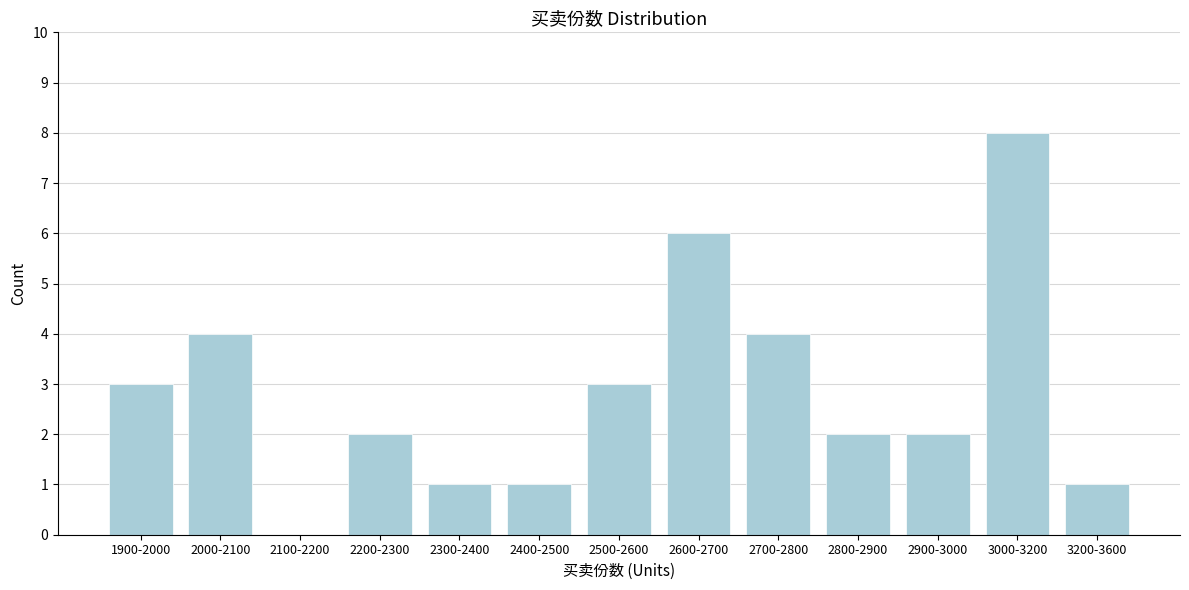

Reading left to right, extract all data points from this chart.

1900-2000=3	2000-2100=4	2100-2200=0	2200-2300=2	2300-2400=1	2400-2500=1	2500-2600=3	2600-2700=6	2700-2800=4	2800-2900=2	2900-3000=2	3000-3200=8	3200-3600=1